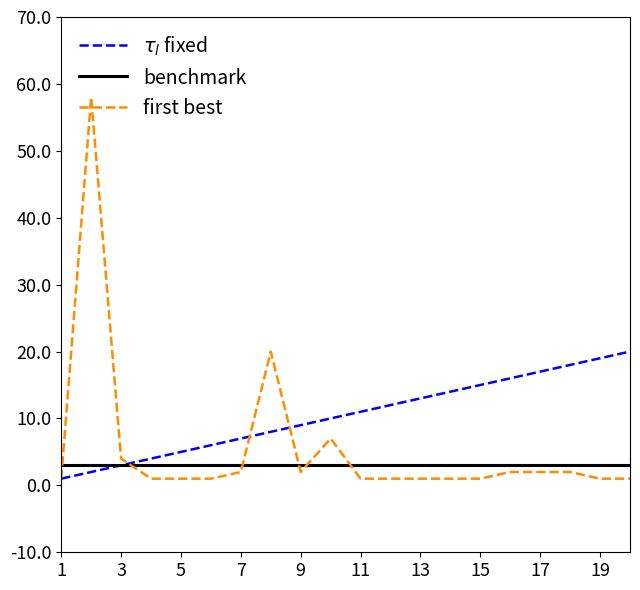

Which series has the widest spread of values?

first best